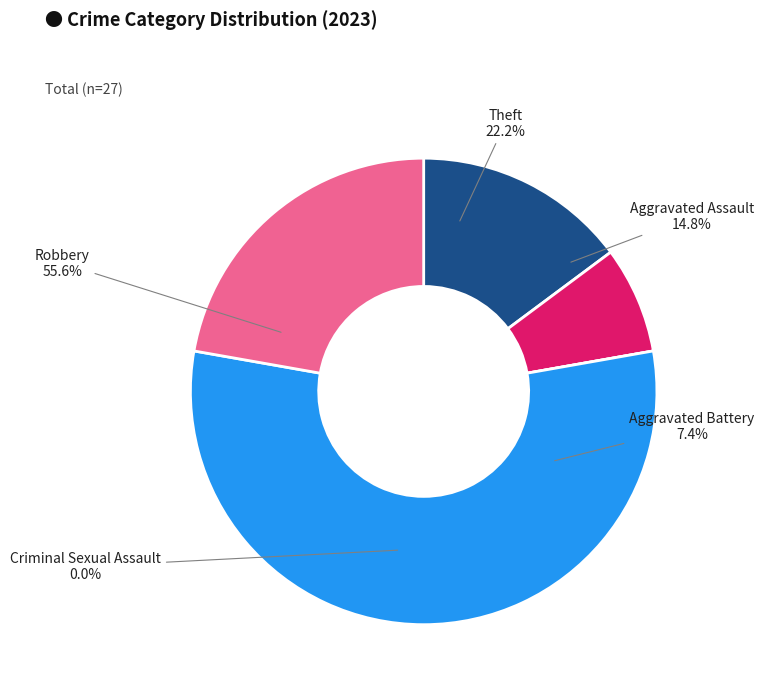

To the nearest percent, what is the difference between the largest and smallest slice percentages?

56%